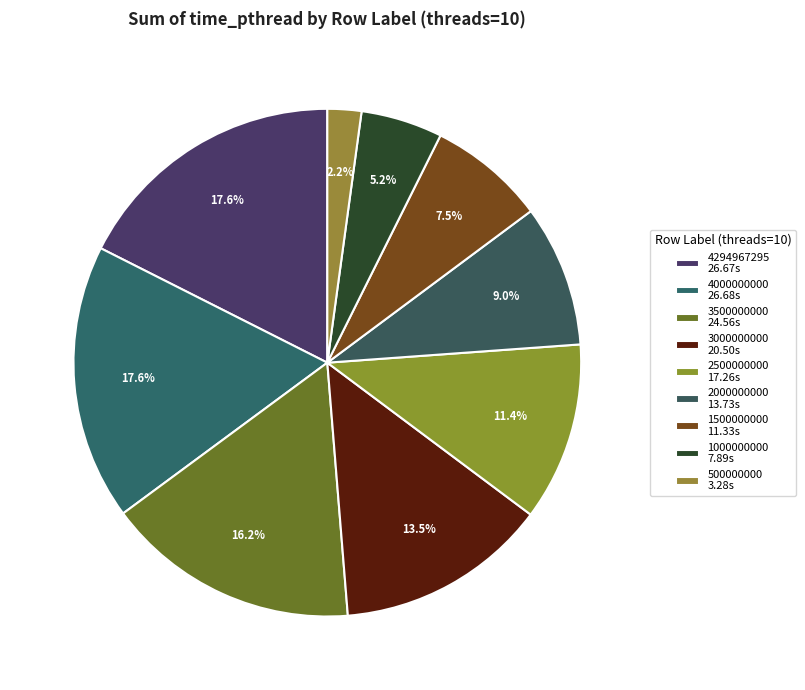

How many segments does this pie chart have?

9